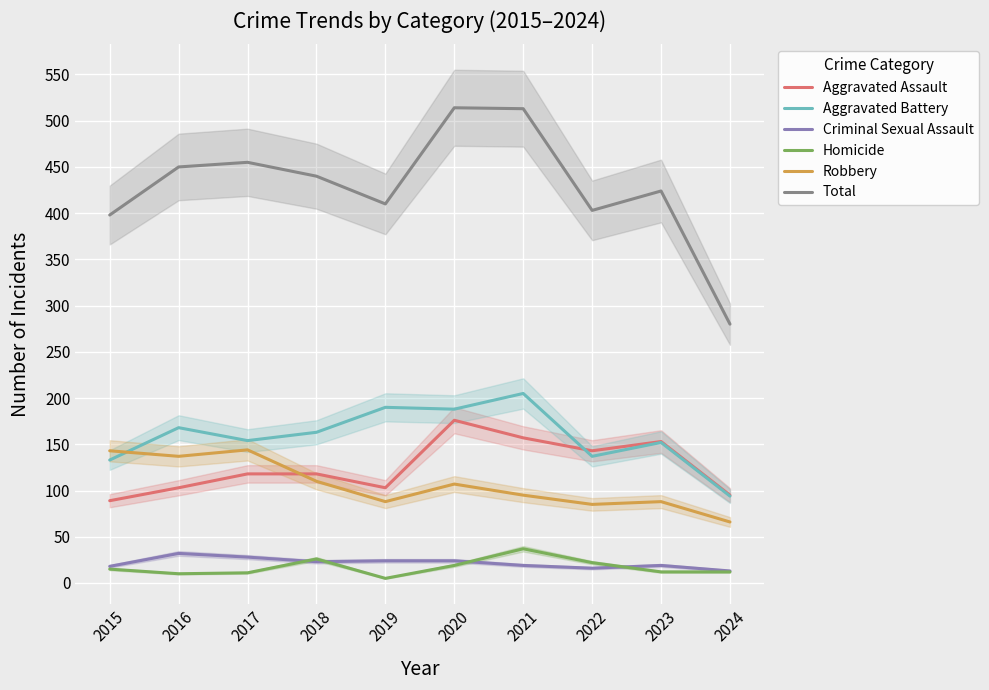

True or false: Homicide and Aggravated Assault intersect in this chart.

False